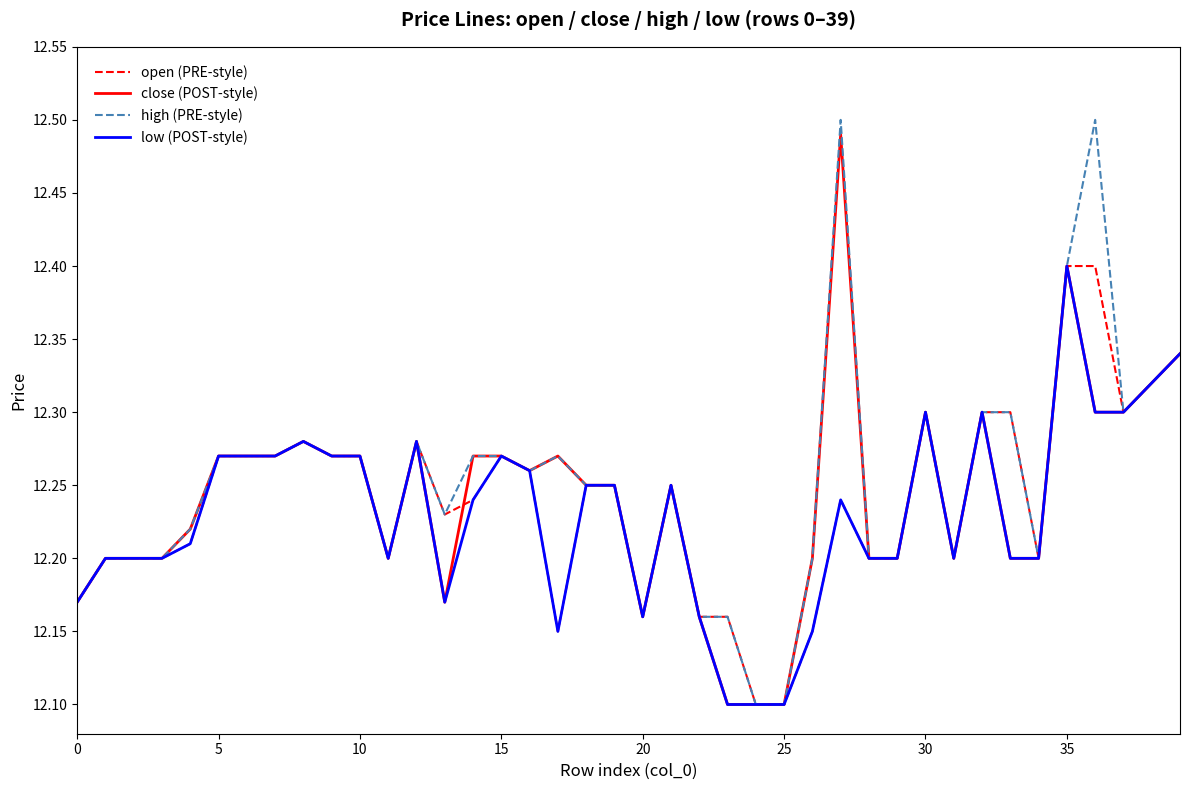

What is the label of the 30th point from the right?

10